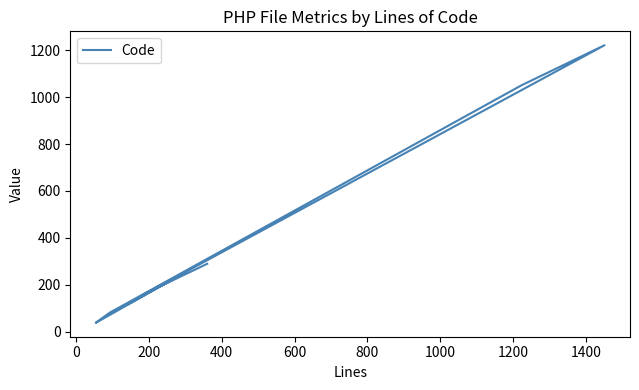

How many categories are shown in the chart?

9